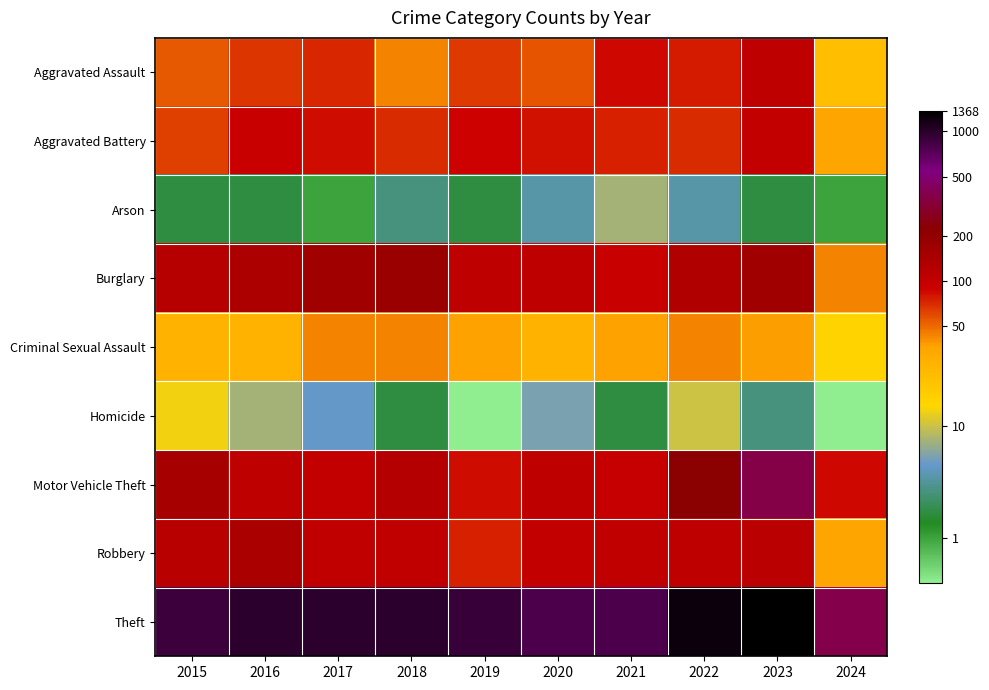

Which has a higher value, 2023 or 2024?

2023